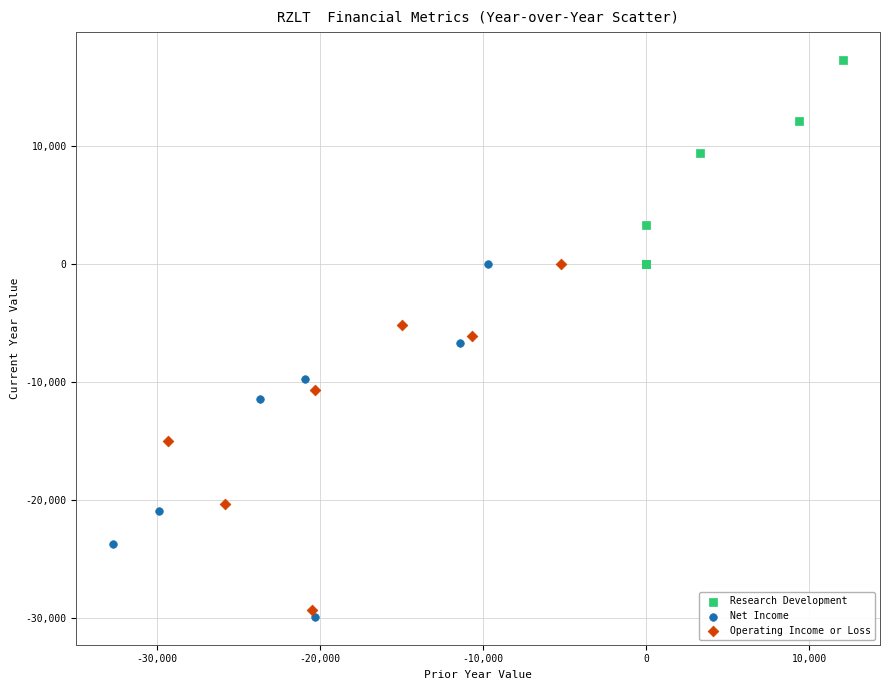

Which series reaches the maximum Y coordinate?

Research Development